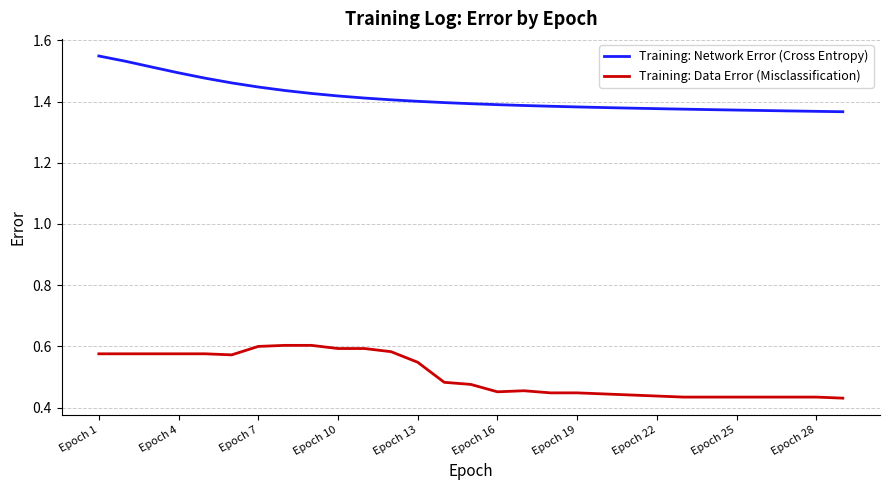

Which series has the largest total across all categories?

Training: Network Error (Cross Entropy)